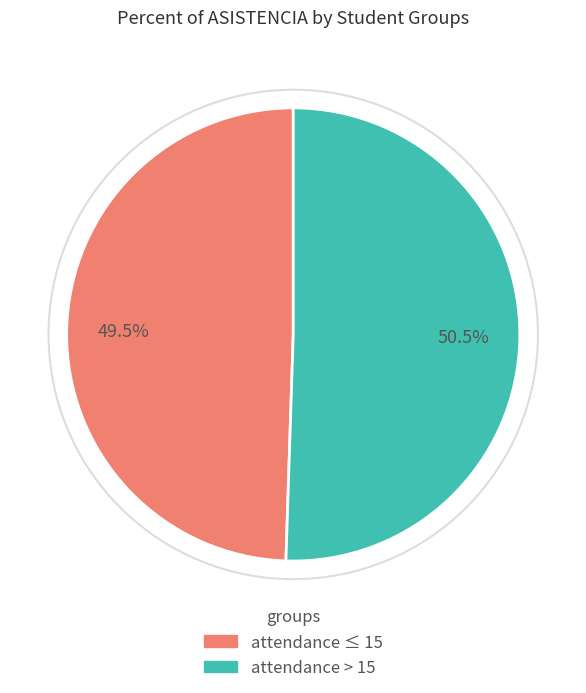

Is there a majority slice in this chart?

Yes